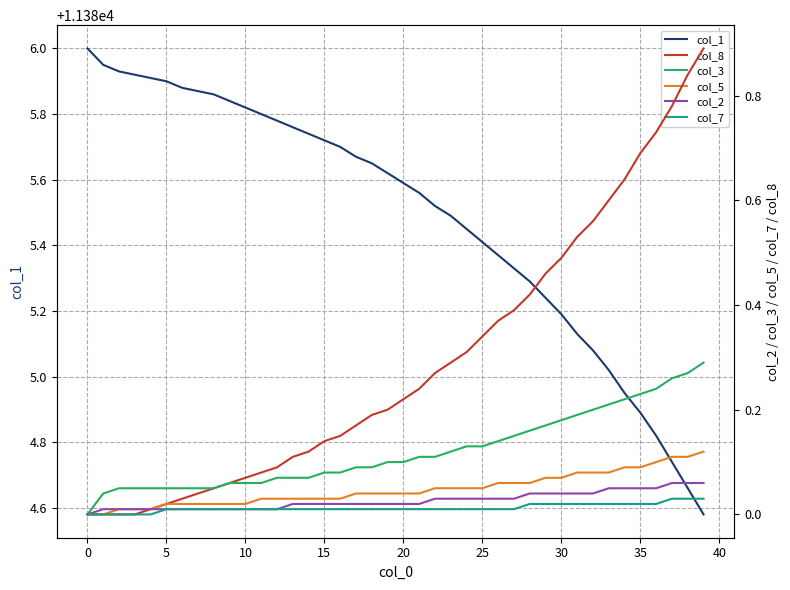

Which series has the widest spread of values?

col_1